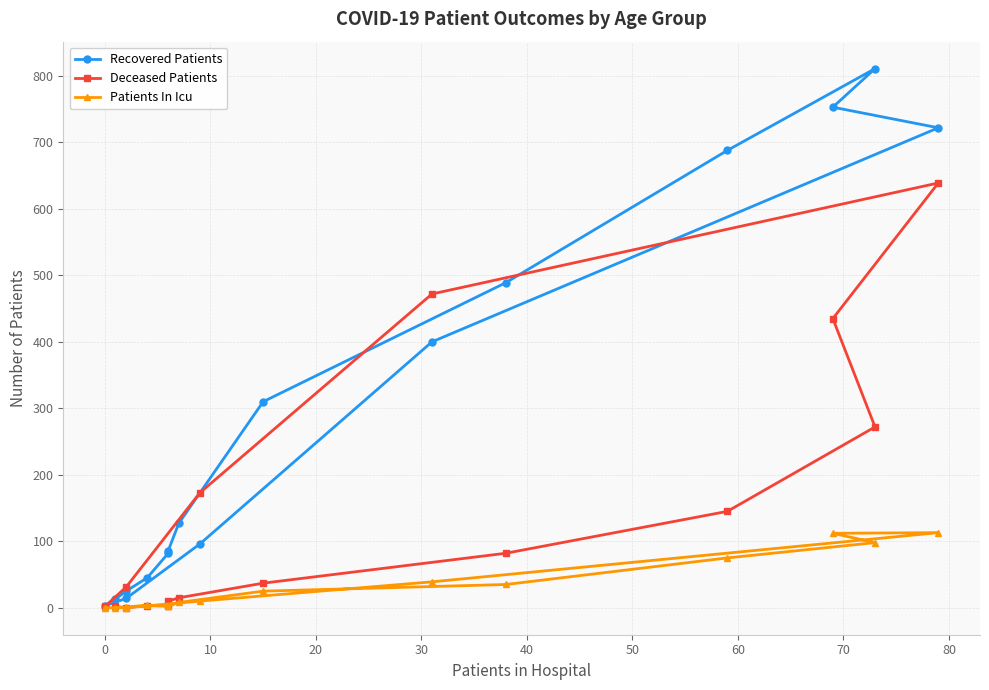

True or false: Deceased Patients and Recovered Patients cross at least once.

True